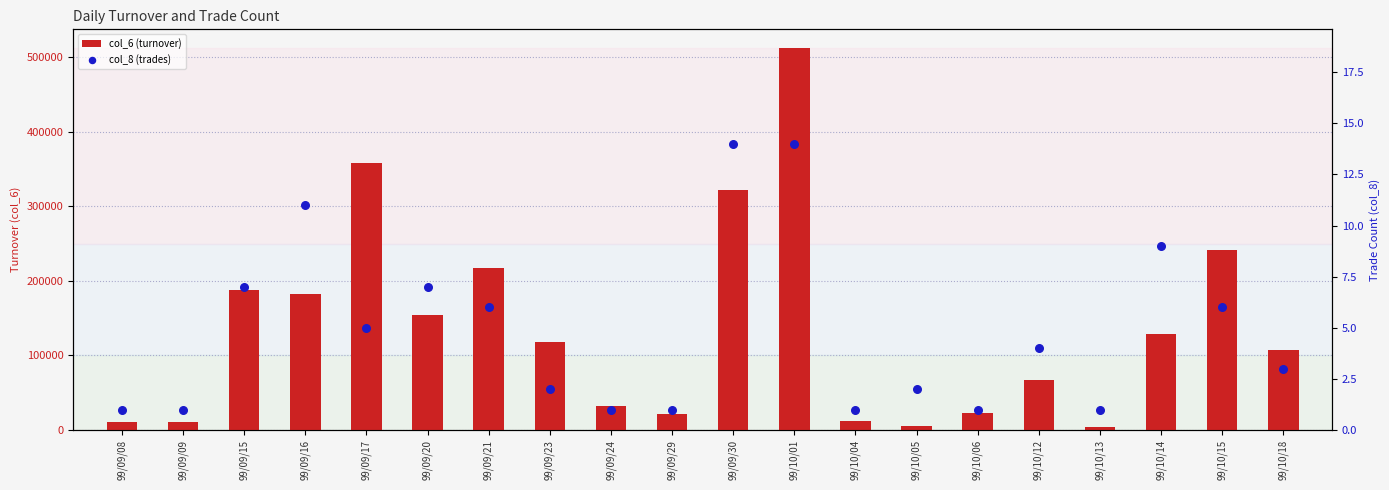

At how many categories does at least one series exceed 336843?

2